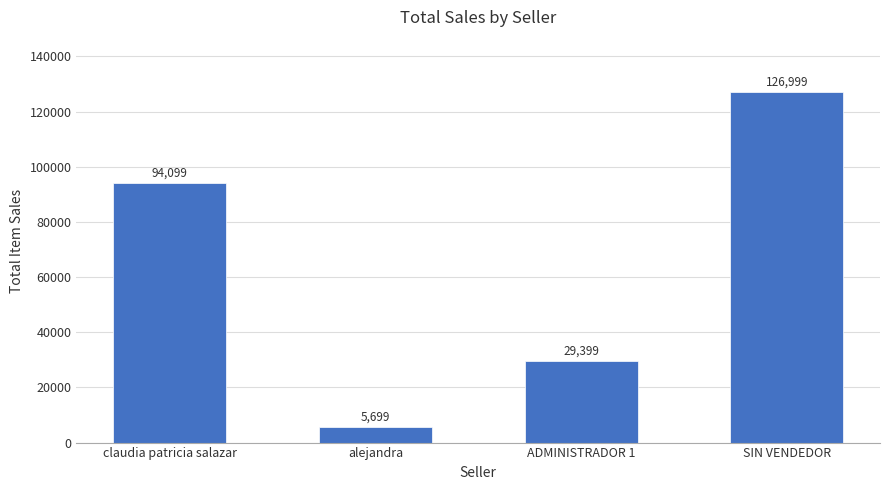

Count the number of categories in the chart.

4